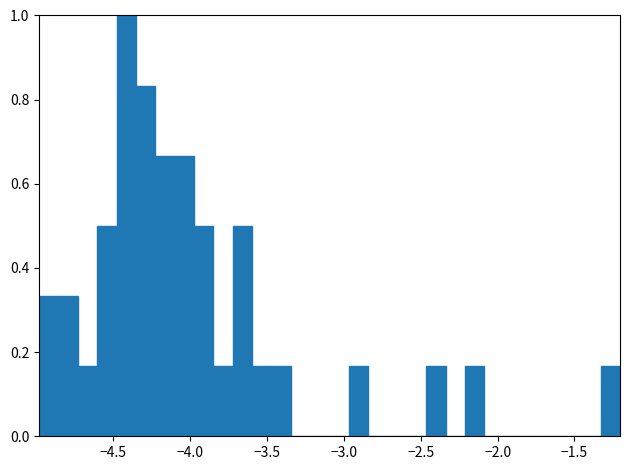

Around what value on the x-axis is the tallest bar? Give the approximate position of its centre, as read against the axis.

-4.40